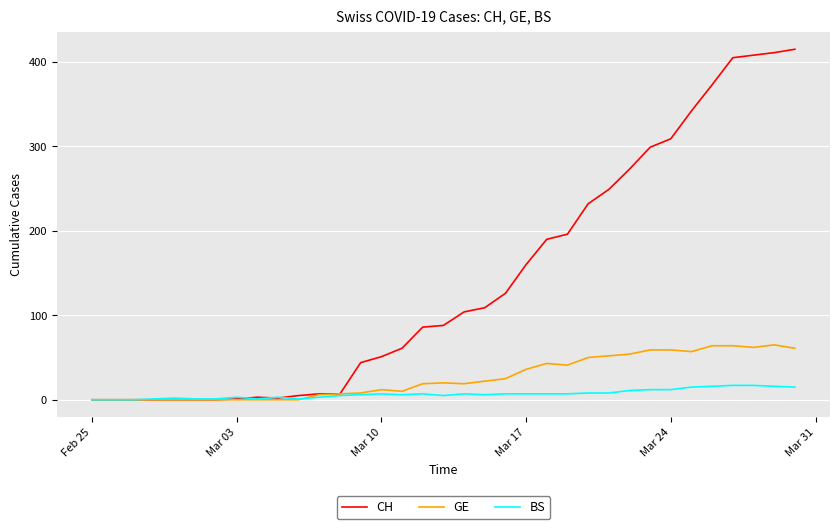

What is the maximum value shown in the chart?

415